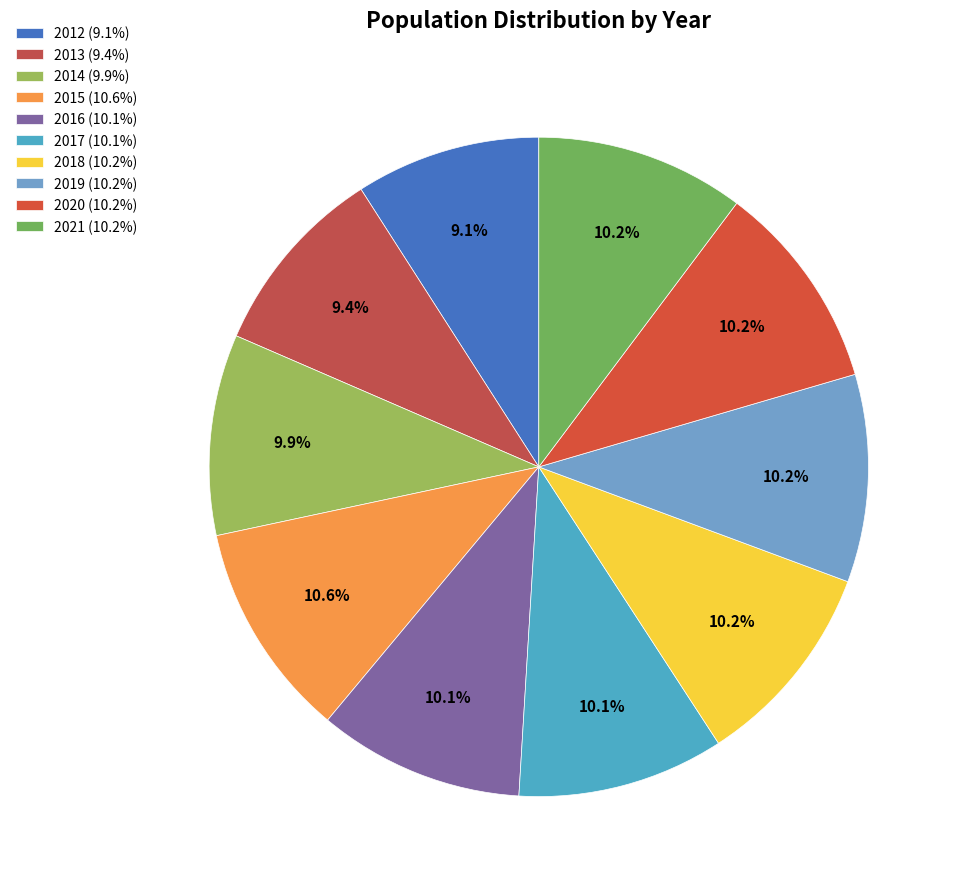

The 2015 slice represents 1% of the pie. True or false?

False